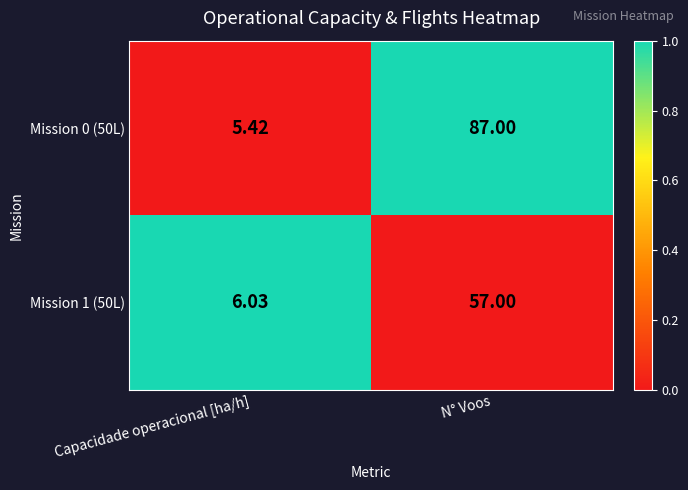

Which label corresponds to the smallest value in the chart?

Capacidade operacional [ha/h]